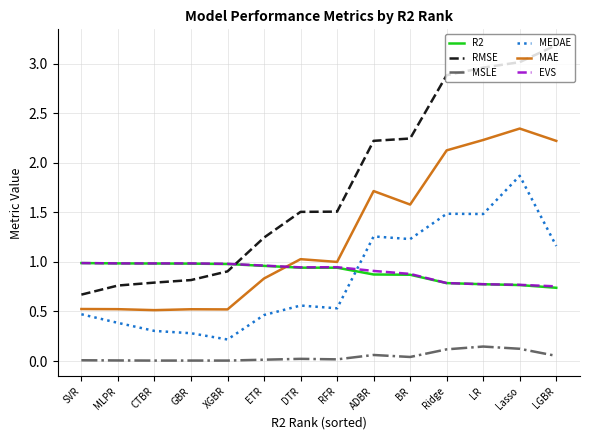

Is the value of R2 at LR greater than the value of RMSE at XGBR?

No